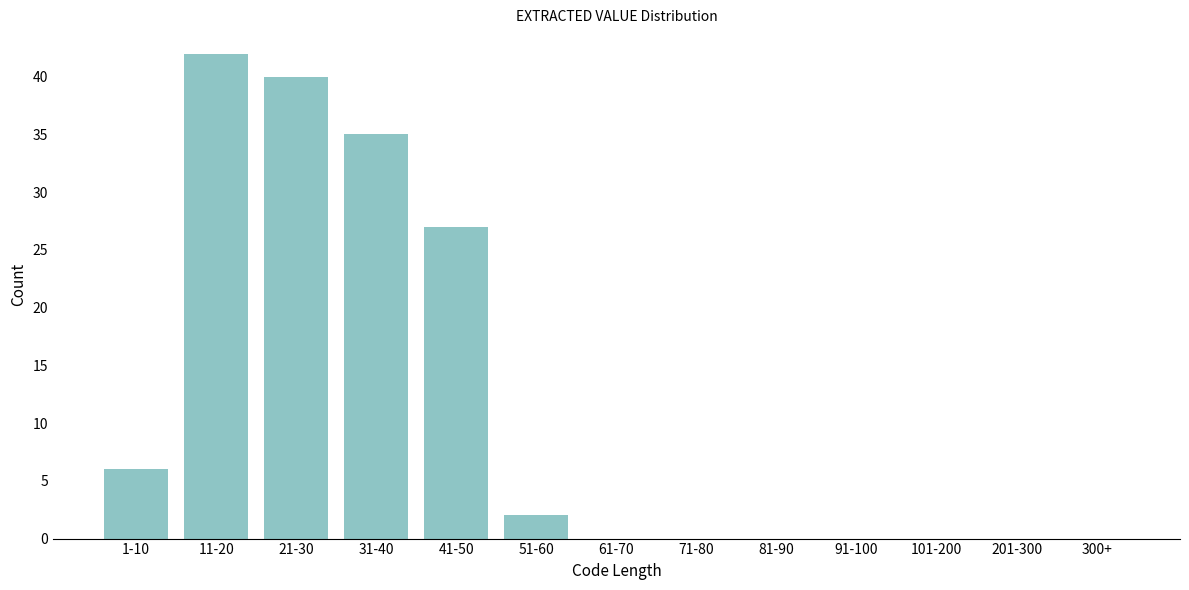

Reading left to right, list all the values displayed in this chart.

1-10=6	11-20=42	21-30=40	31-40=35	41-50=27	51-60=2	61-70=0	71-80=0	81-90=0	91-100=0	101-200=0	201-300=0	300+=0